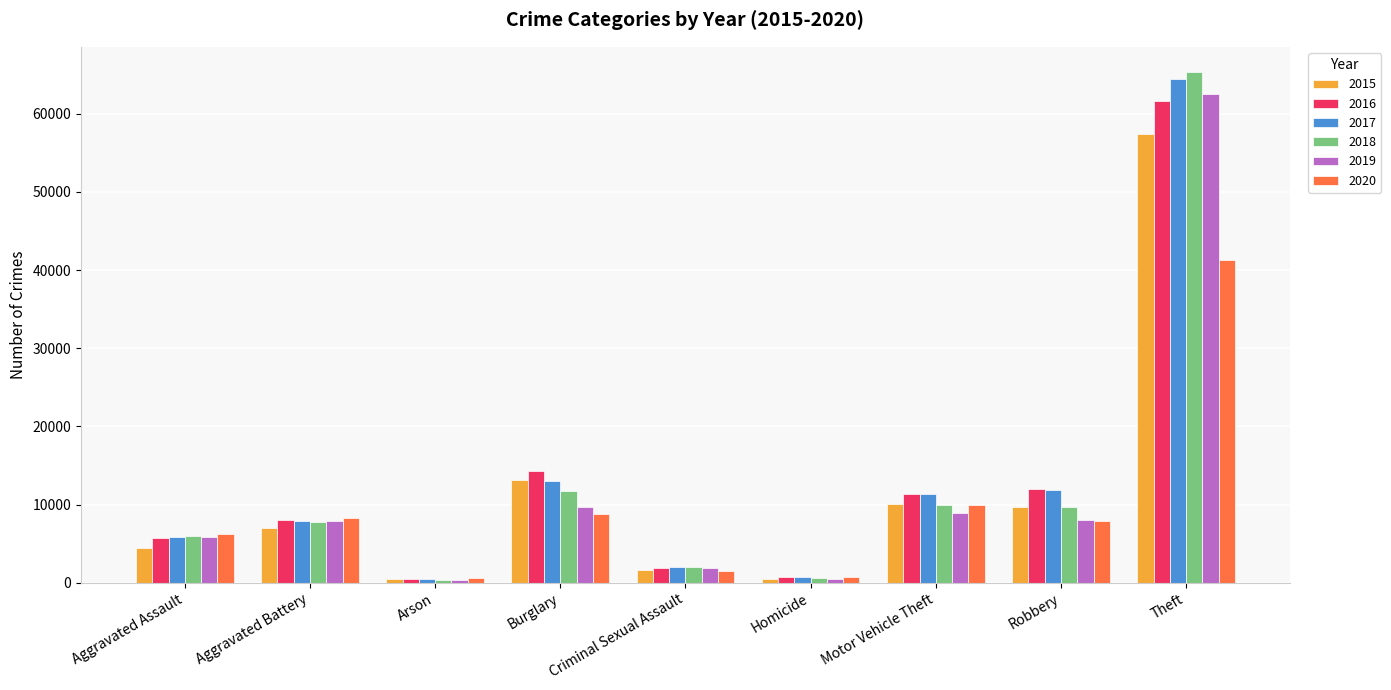

How many values in the 2018 series are below 7734?

4